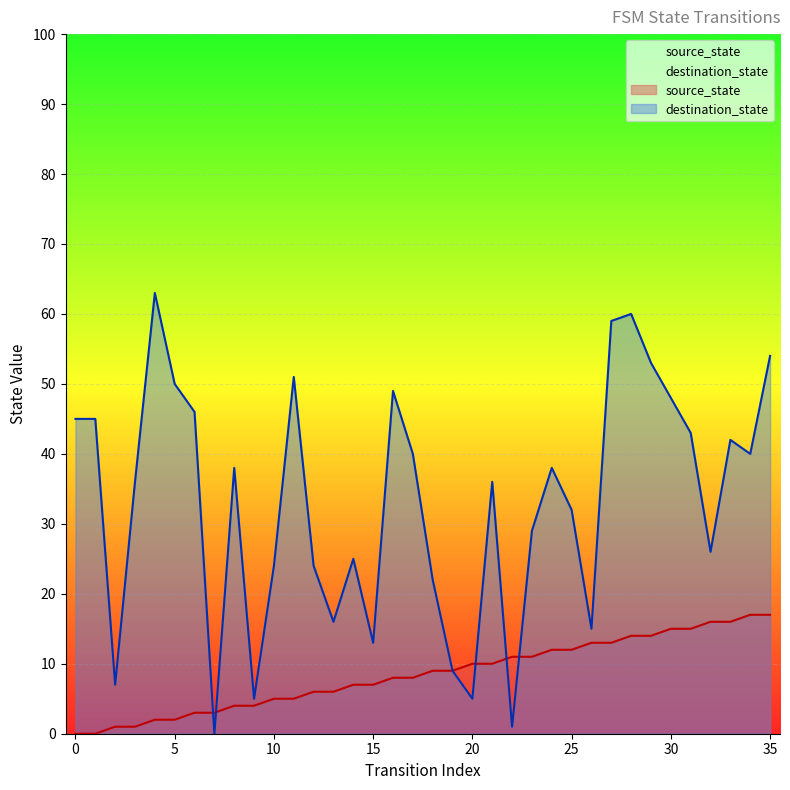

Which series has the largest range (max minus min)?

destination_state